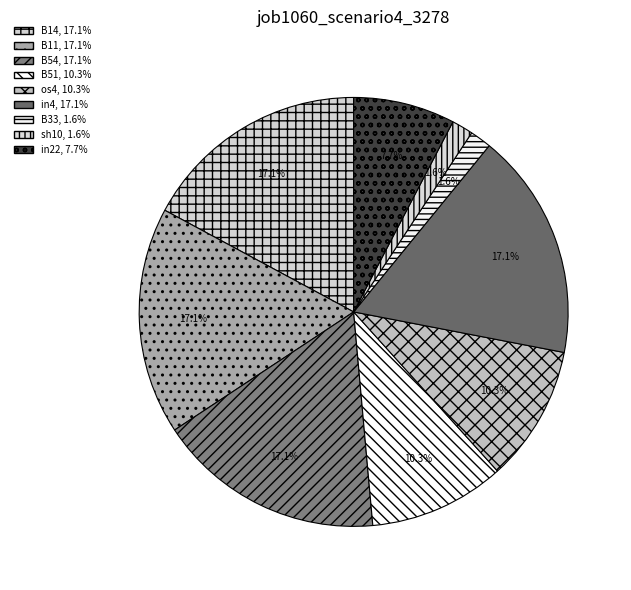

Which category has the biggest portion of the pie?

B14